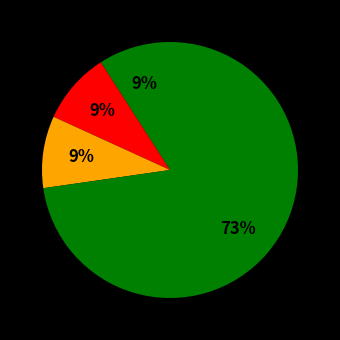

How many segments does this pie chart have?

4